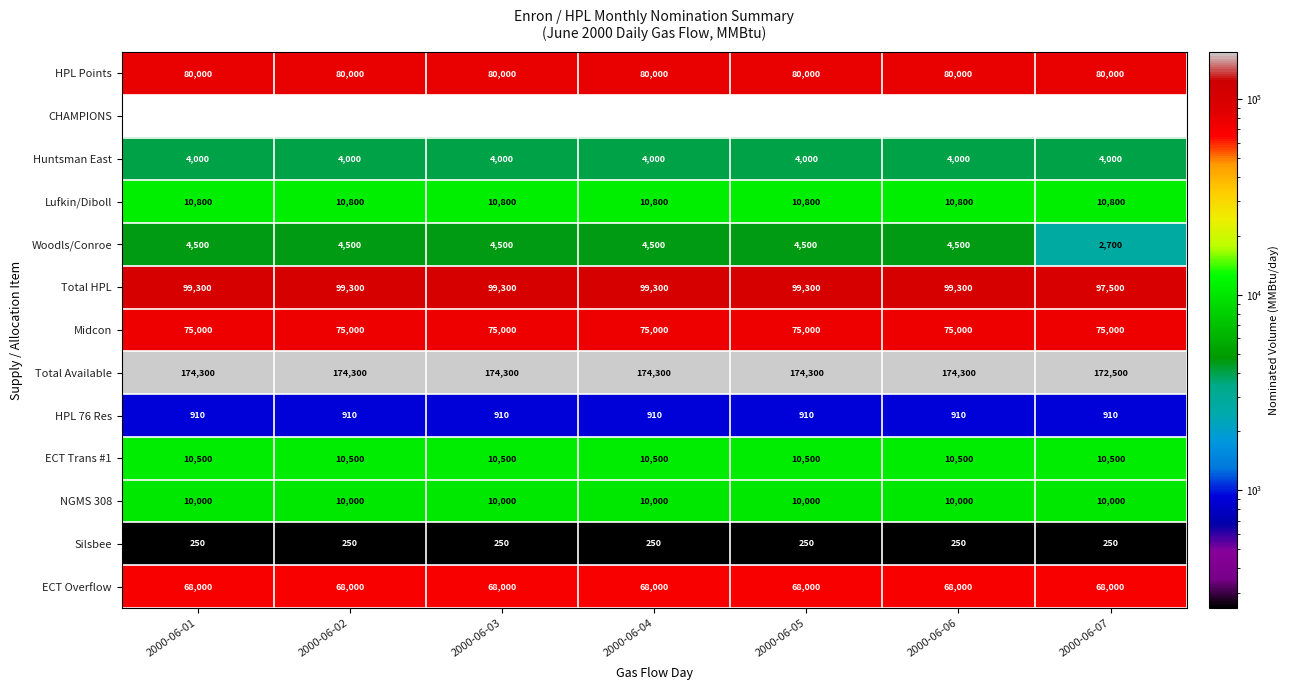

What is the average value of the HPL Points series?

80000